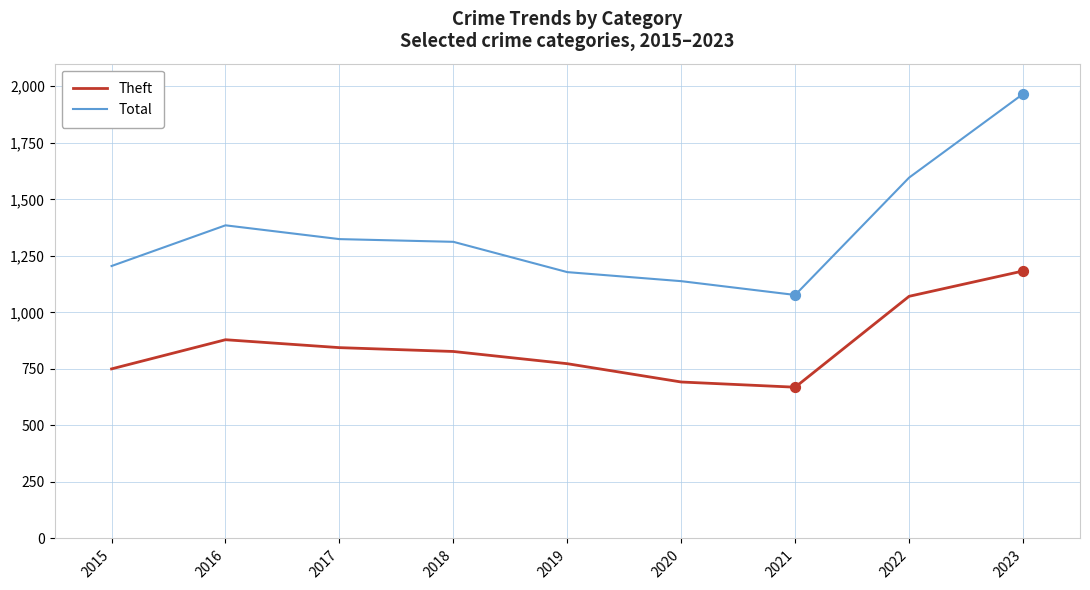

What are all the series names shown in the legend?

Theft, Total